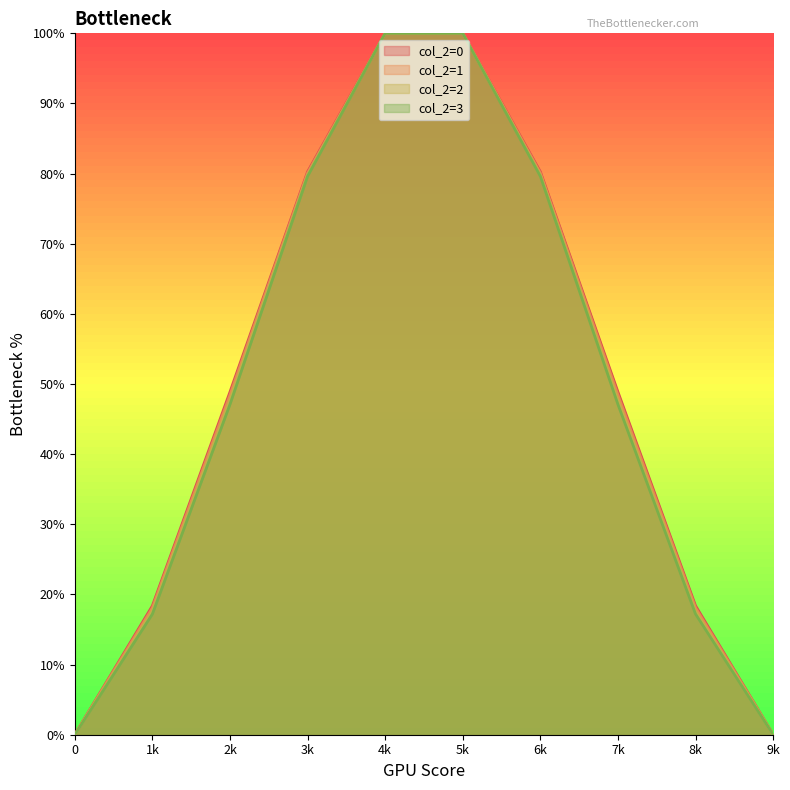

What is the highest value of the col_2=2 series?

100.0